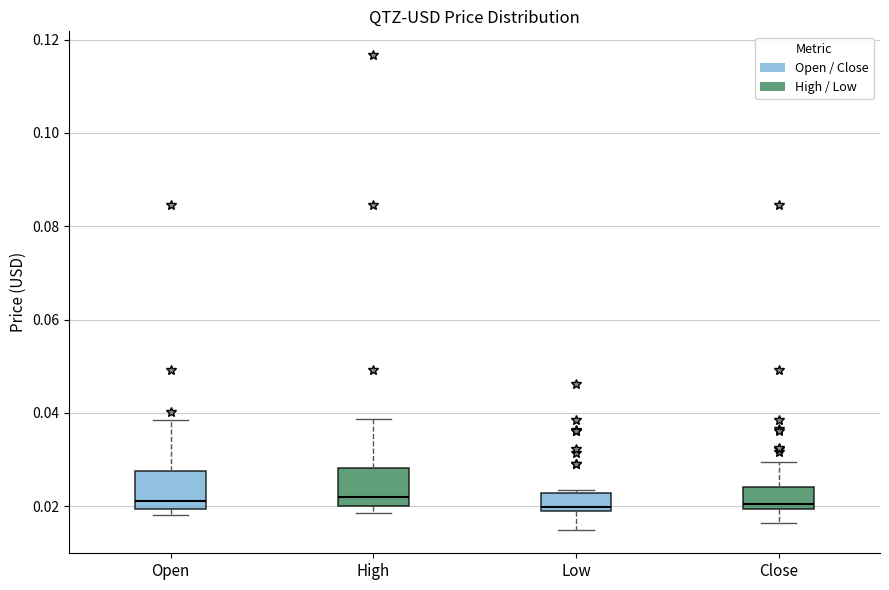

Where is the lower edge of the box for Open on the y-axis? The values are not printed on the chart, so give them approximately, as read against the axis.

0.020